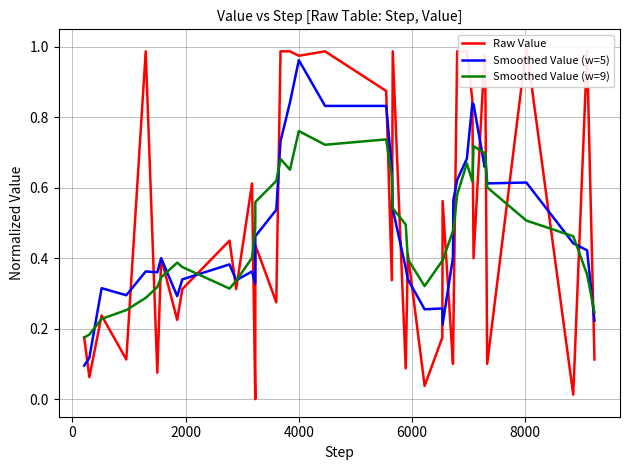

How many times do Raw Value and Smoothed Value (w=5) cross each other?

23